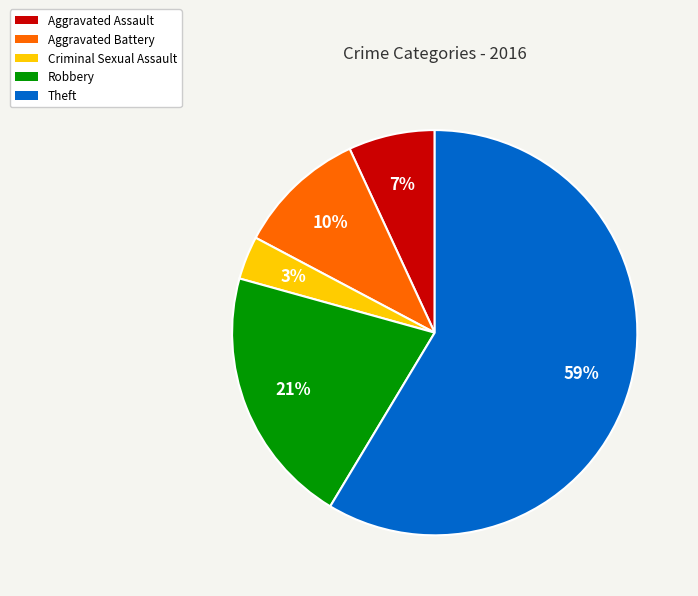

Between Aggravated Assault and Theft, which is larger?

Theft